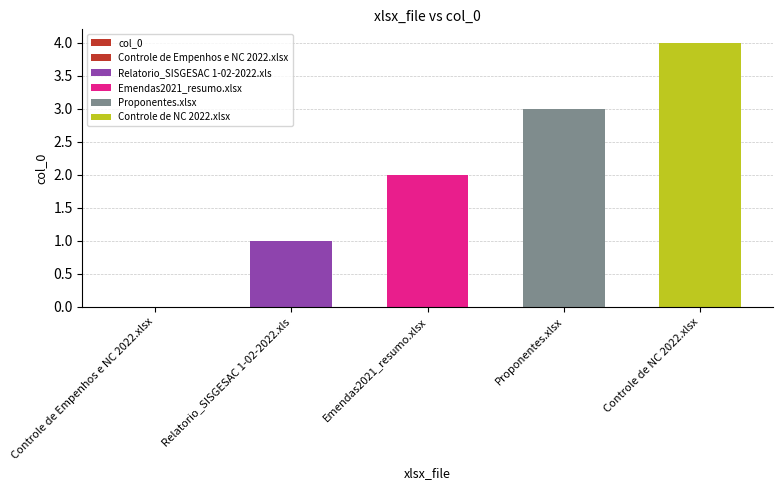

How many values are between 1 and 3?

3